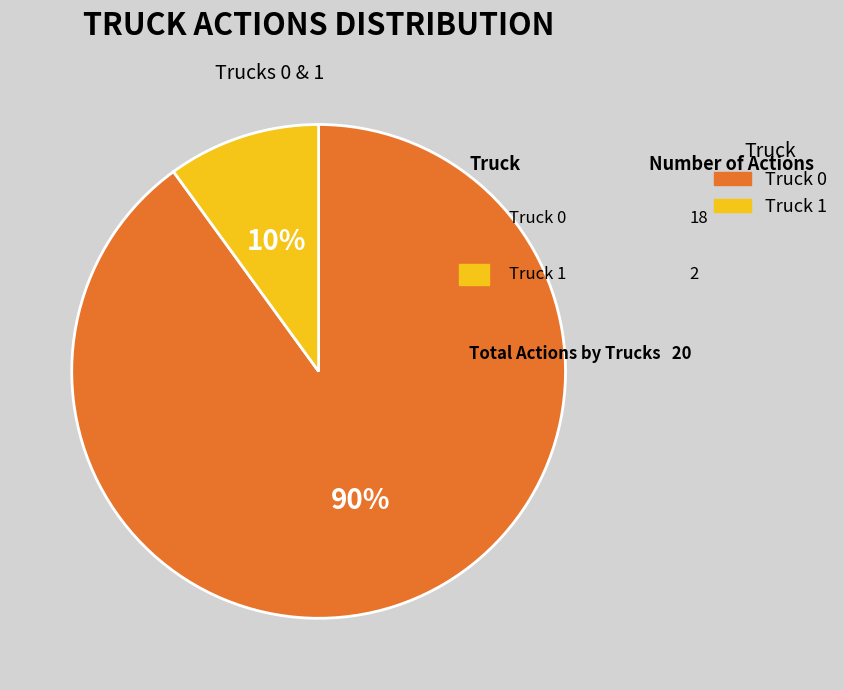

Rank the categories by value from lowest to highest.

Truck 1, Truck 0